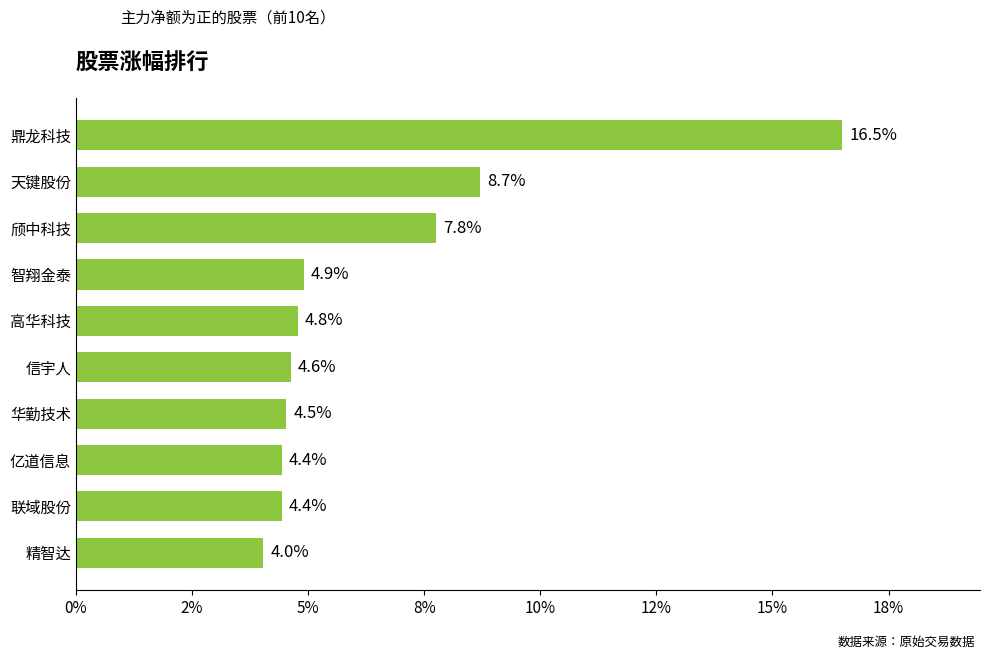

Are the bars horizontal?

Yes